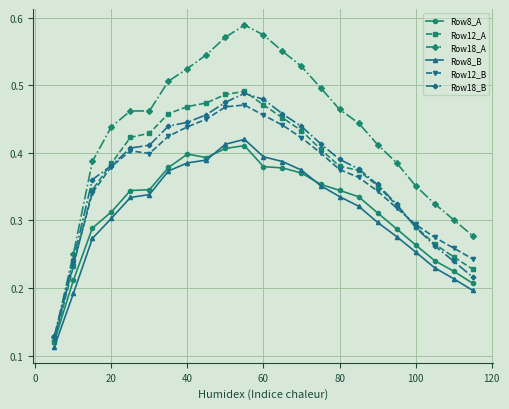

True or false: Row12_B and Row8_B cross at least once.

False